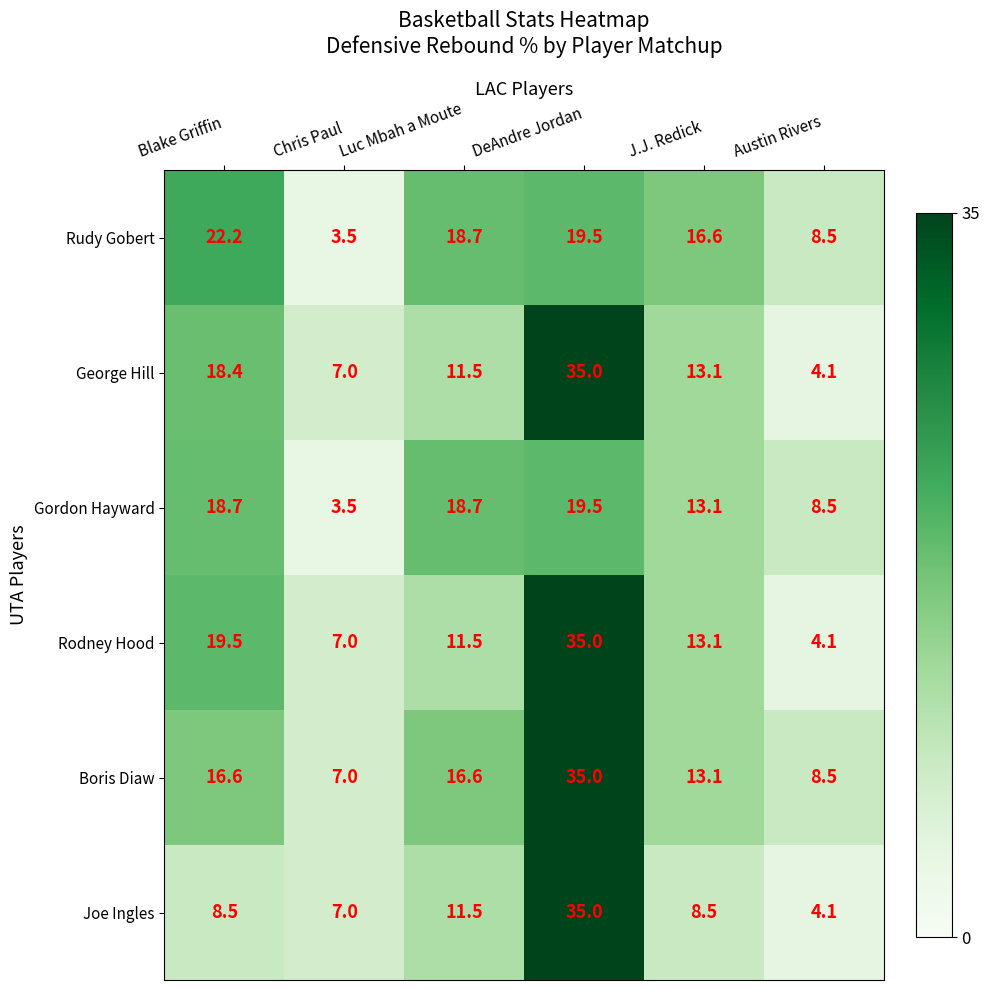

What is the lowest value of the Rudy Gobert series?

3.5